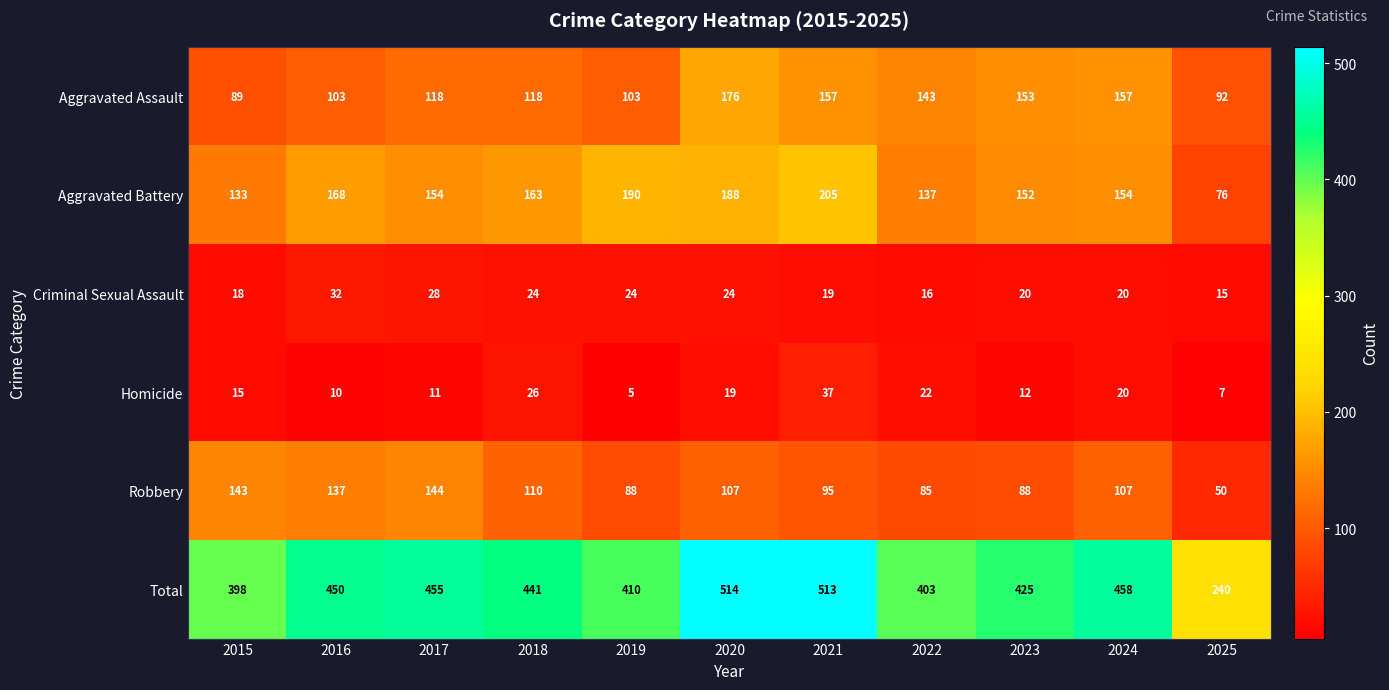

True or false: Criminal Sexual Assault has a value of 20 at 2023.

True